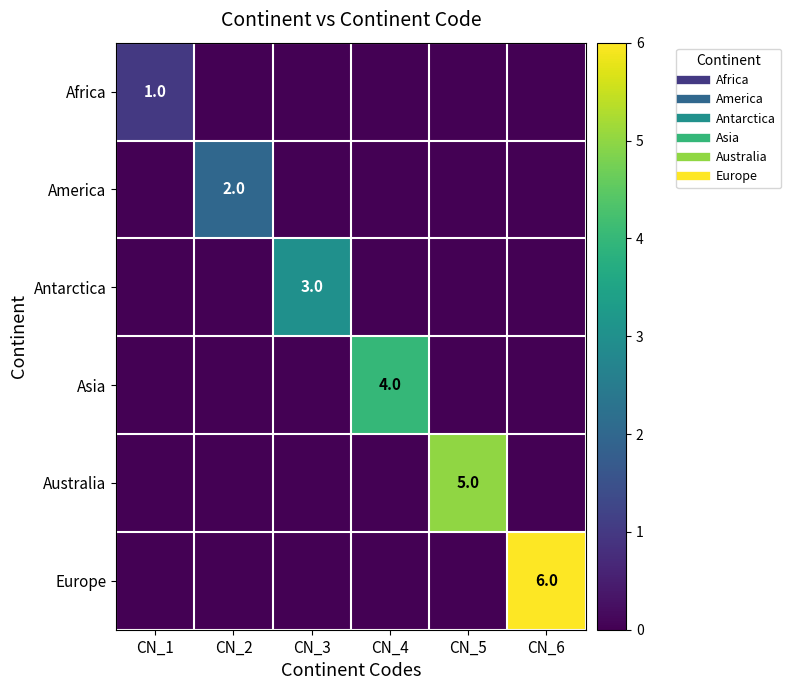

Is it true that Asia equals 1 at CN_2?

False